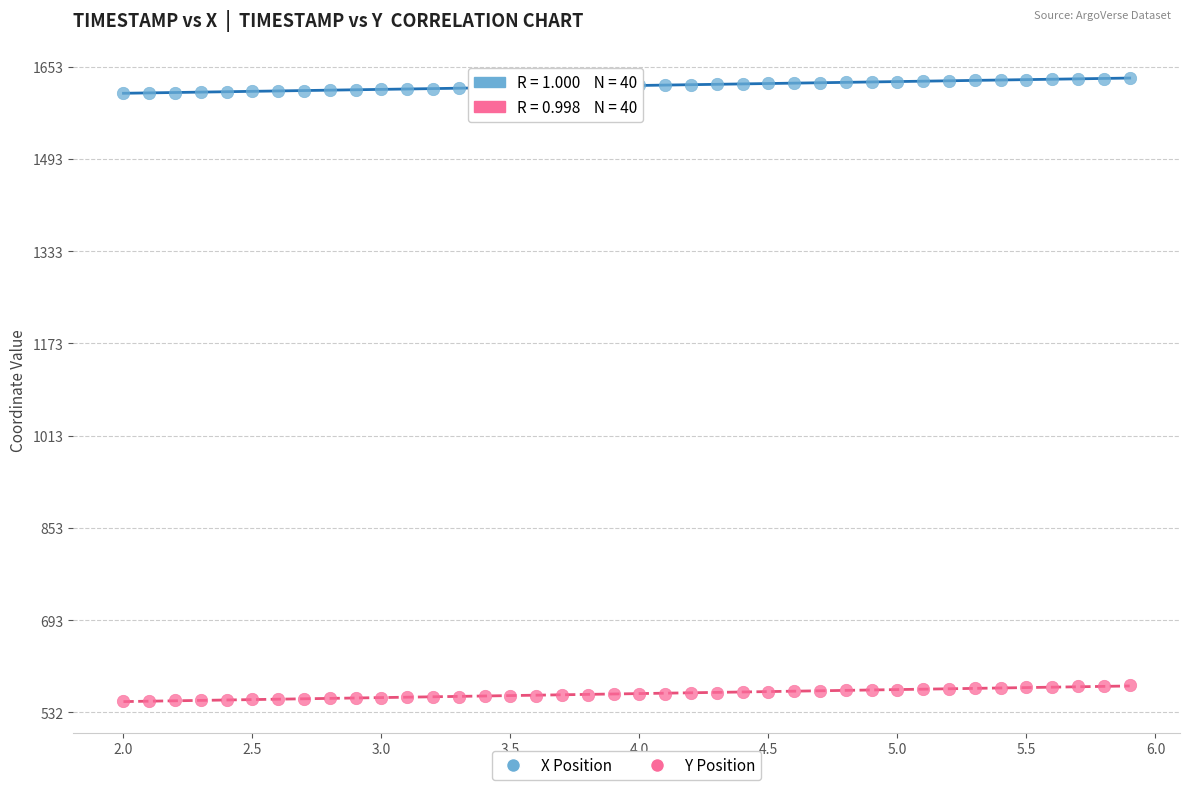

Across all data points, what is the range of X values (max minus min)?

3.9